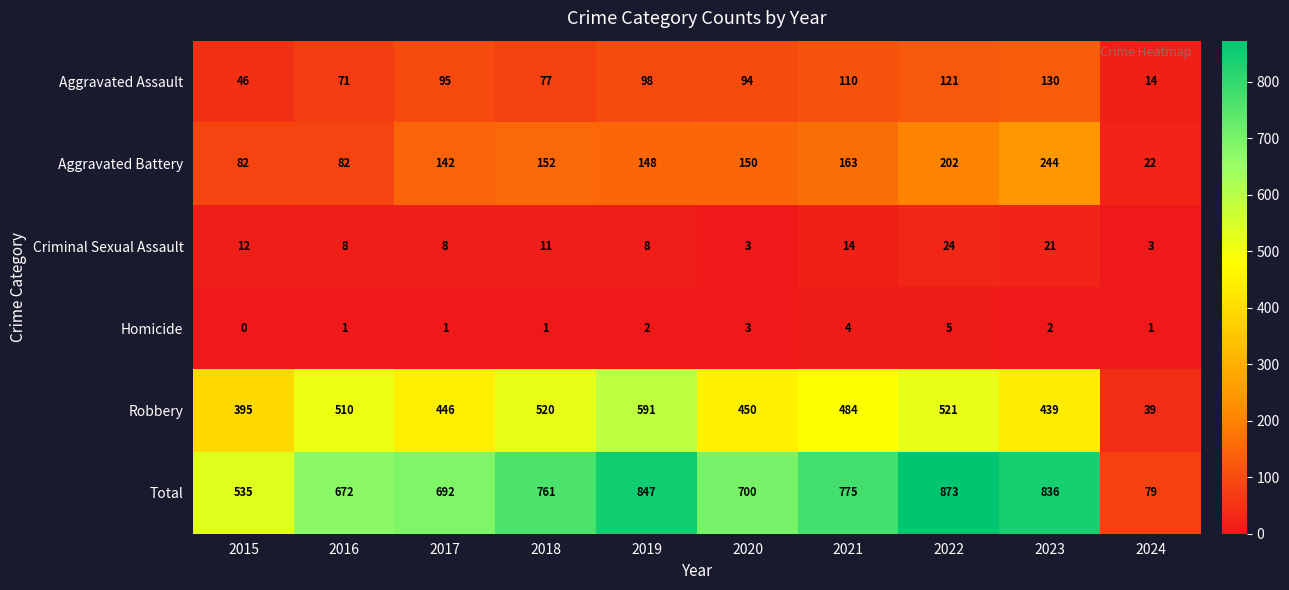

The value of Criminal Sexual Assault at 2021 is 20. True or false?

False